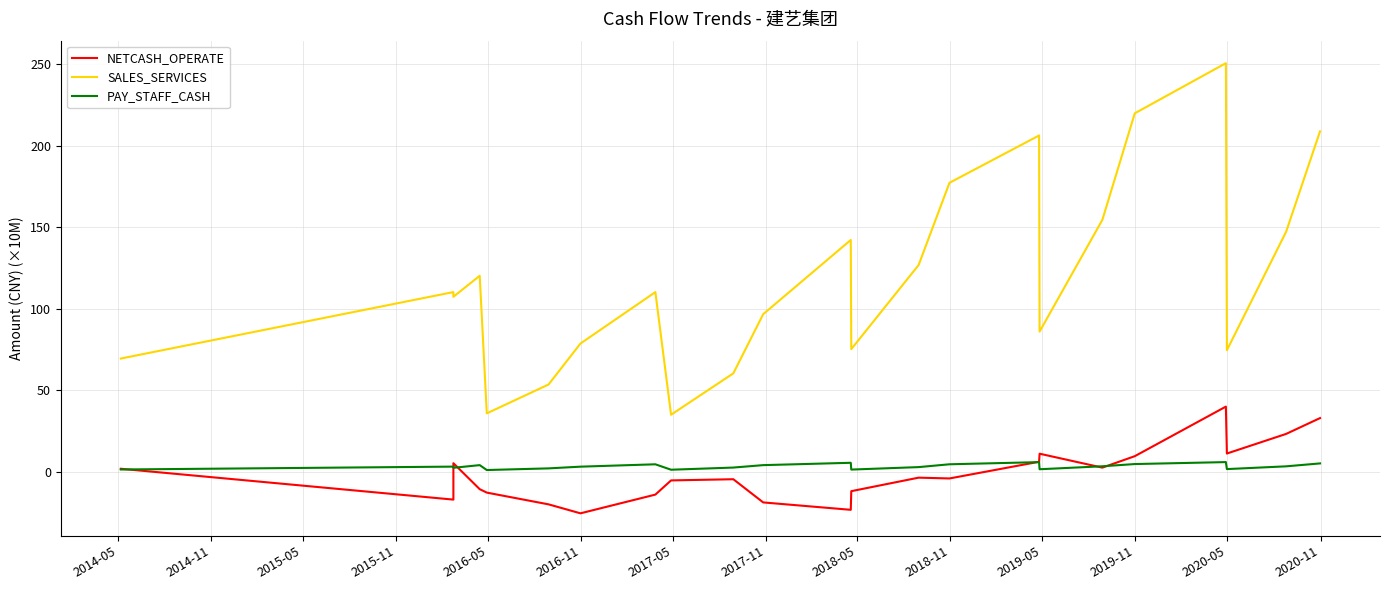

Which series has the largest total across all categories?

SALES_SERVICES